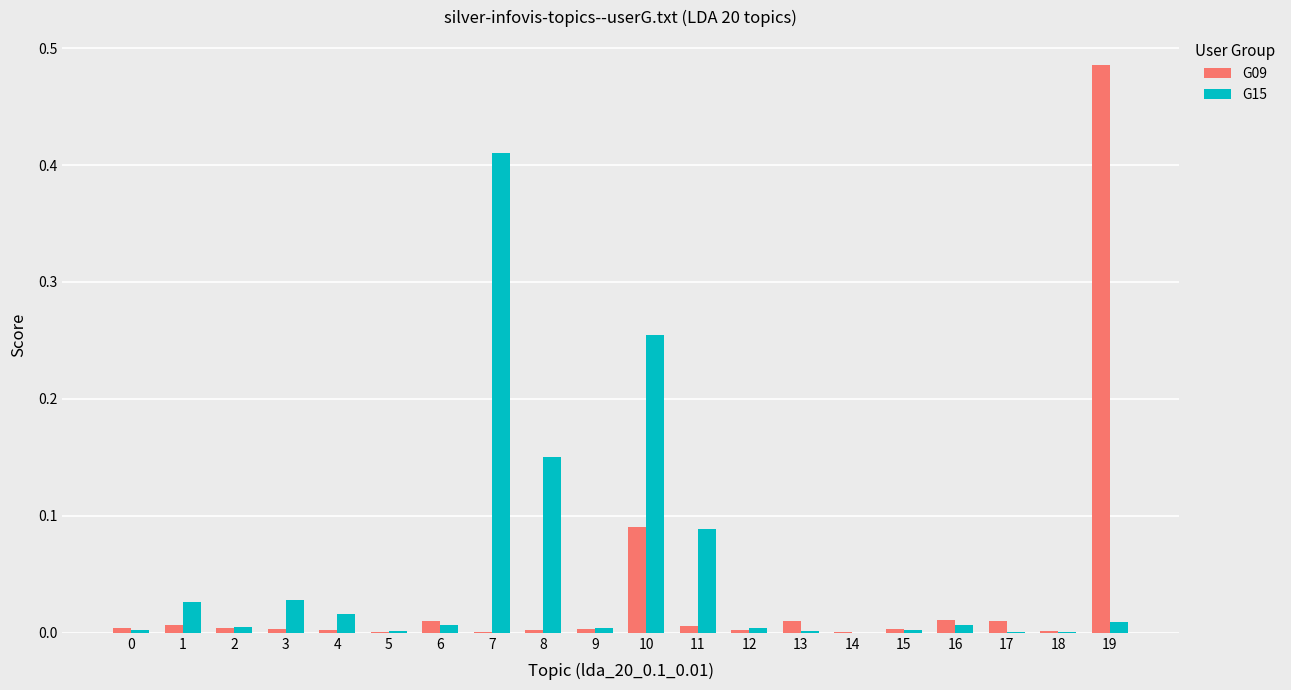

Which series changed the most between 18 and 19?

G09